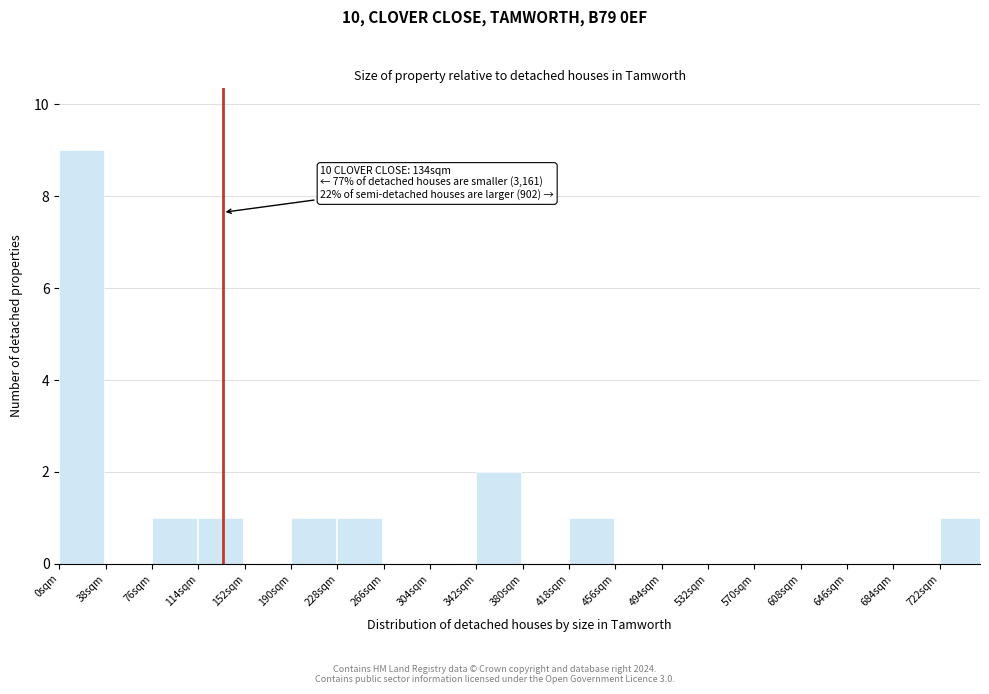

Which range on the x-axis has the tallest bar?

0 to 38